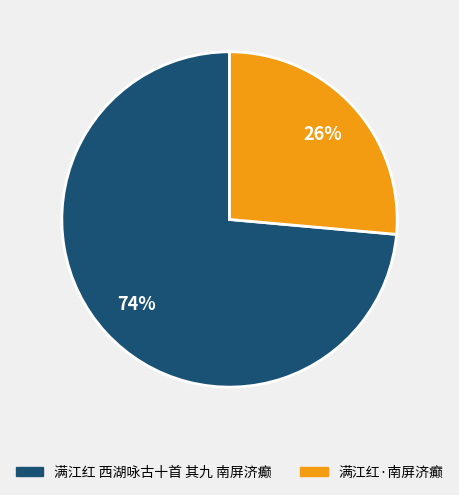

What is the largest slice in the pie chart?

满江红 西湖咏古十首 其九 南屏济癫